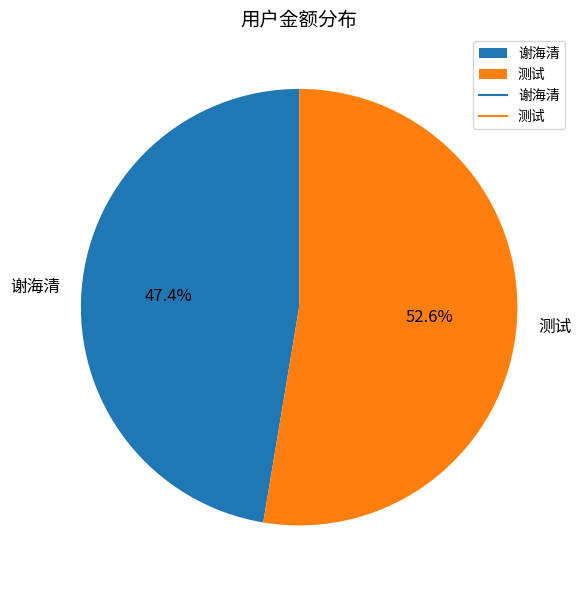

The 测试 slice represents 53% of the pie. True or false?

True